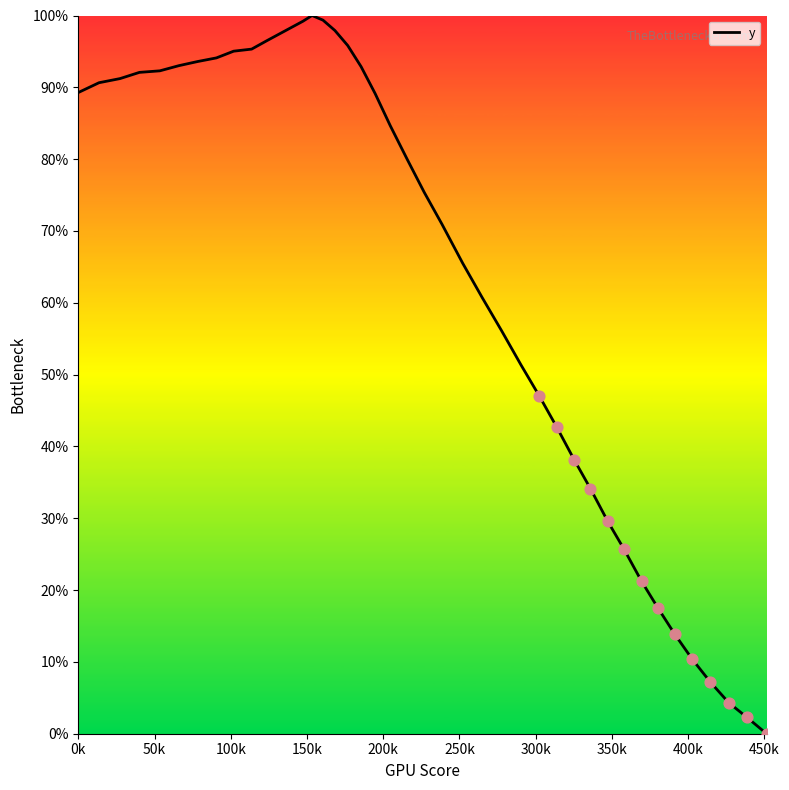

What is the difference between the maximum and minimum values?

100.0